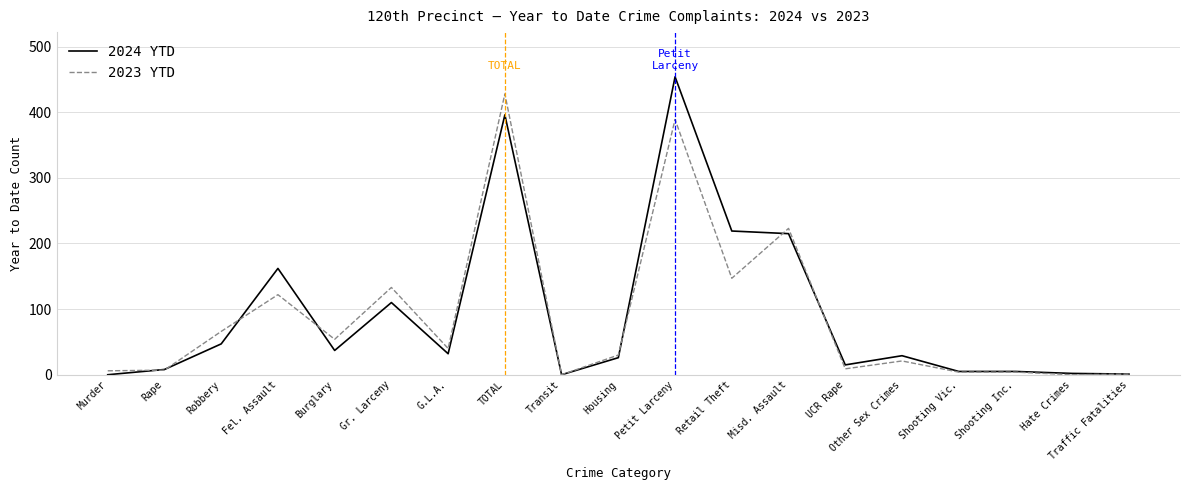

Is the value of 2023 YTD at Burglary greater than the value of 2024 YTD at Misd. Assault?

No